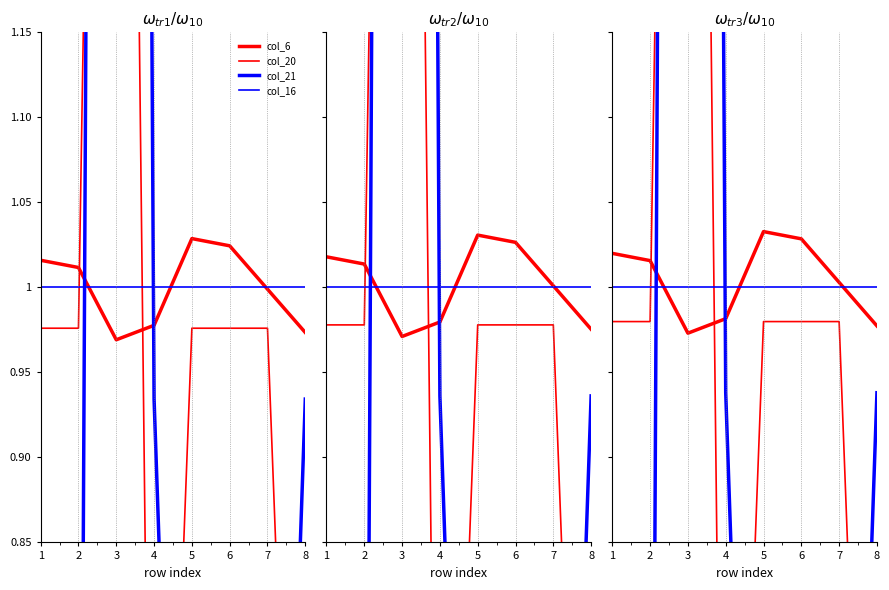

At which category is the sum across all series the highest?

3